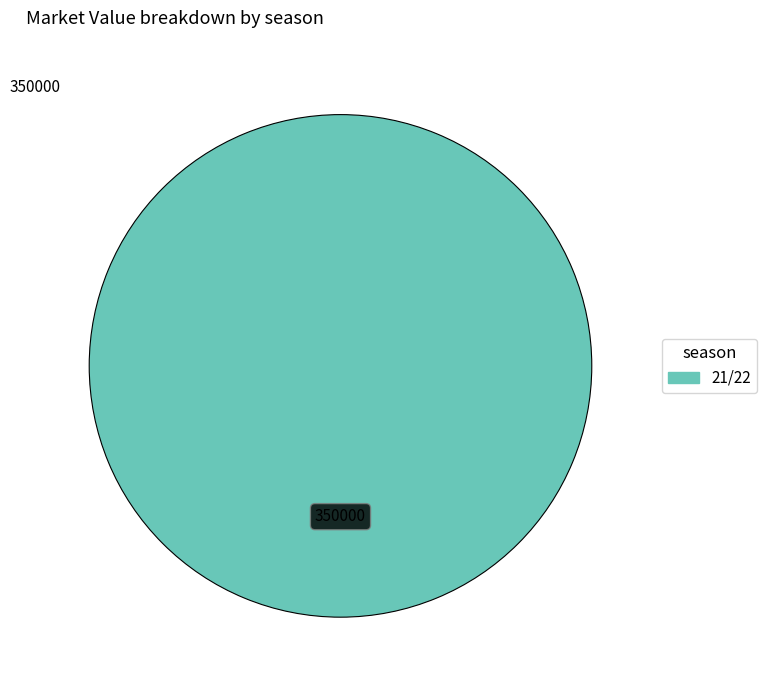

Does any single category account for the majority?

Yes